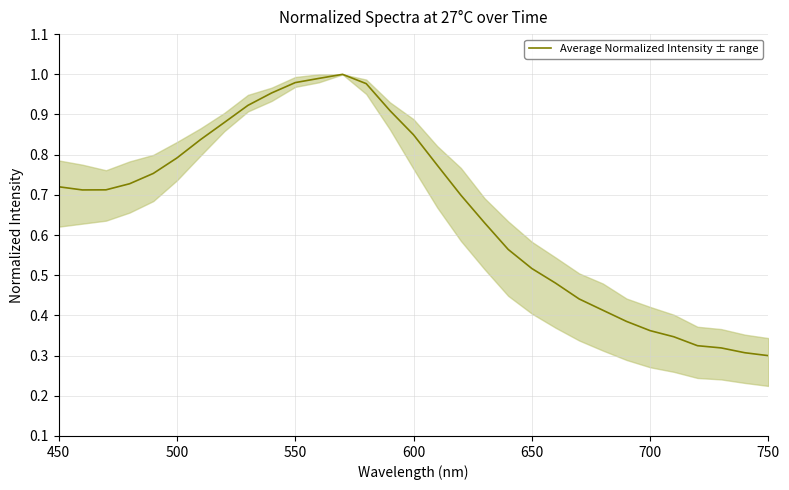

How many points are higher than both their immediate neighbors (excluding endpoints)?

1